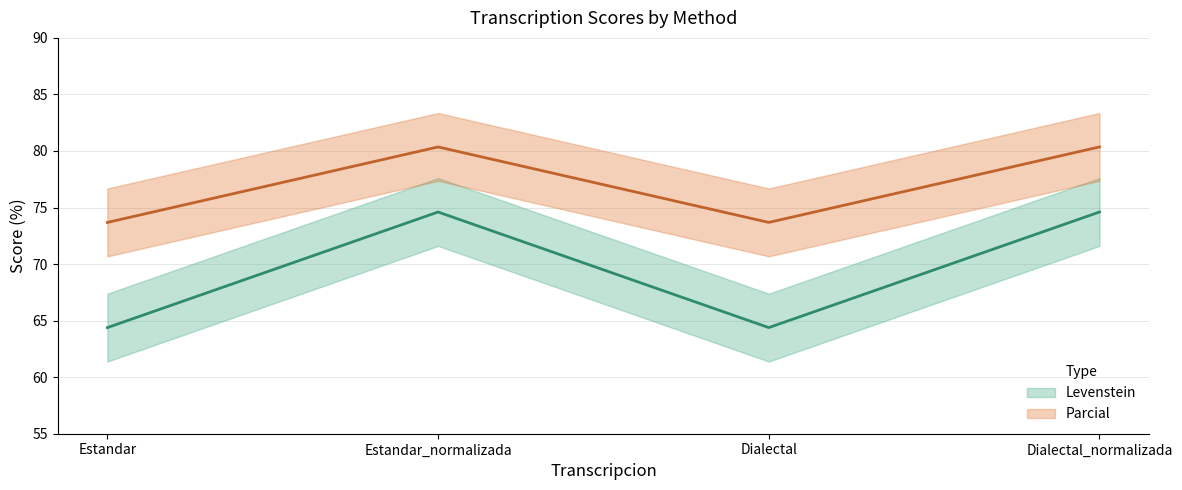

What is the sum of all Levenstein values?

278.0